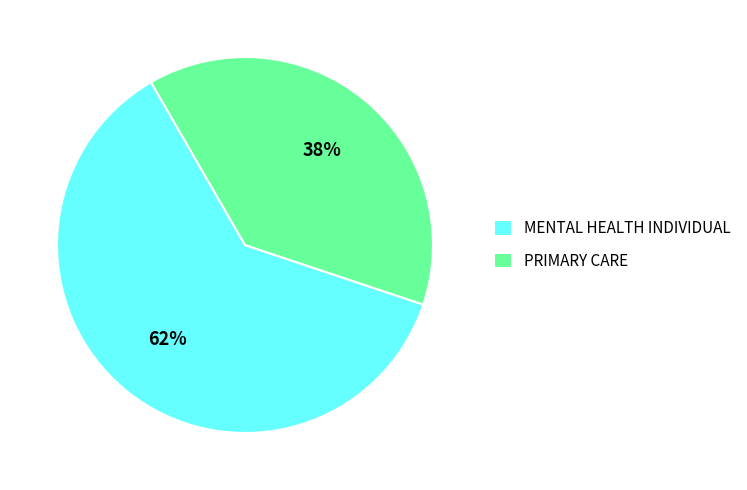

What is the smallest slice in the pie chart?

PRIMARY CARE